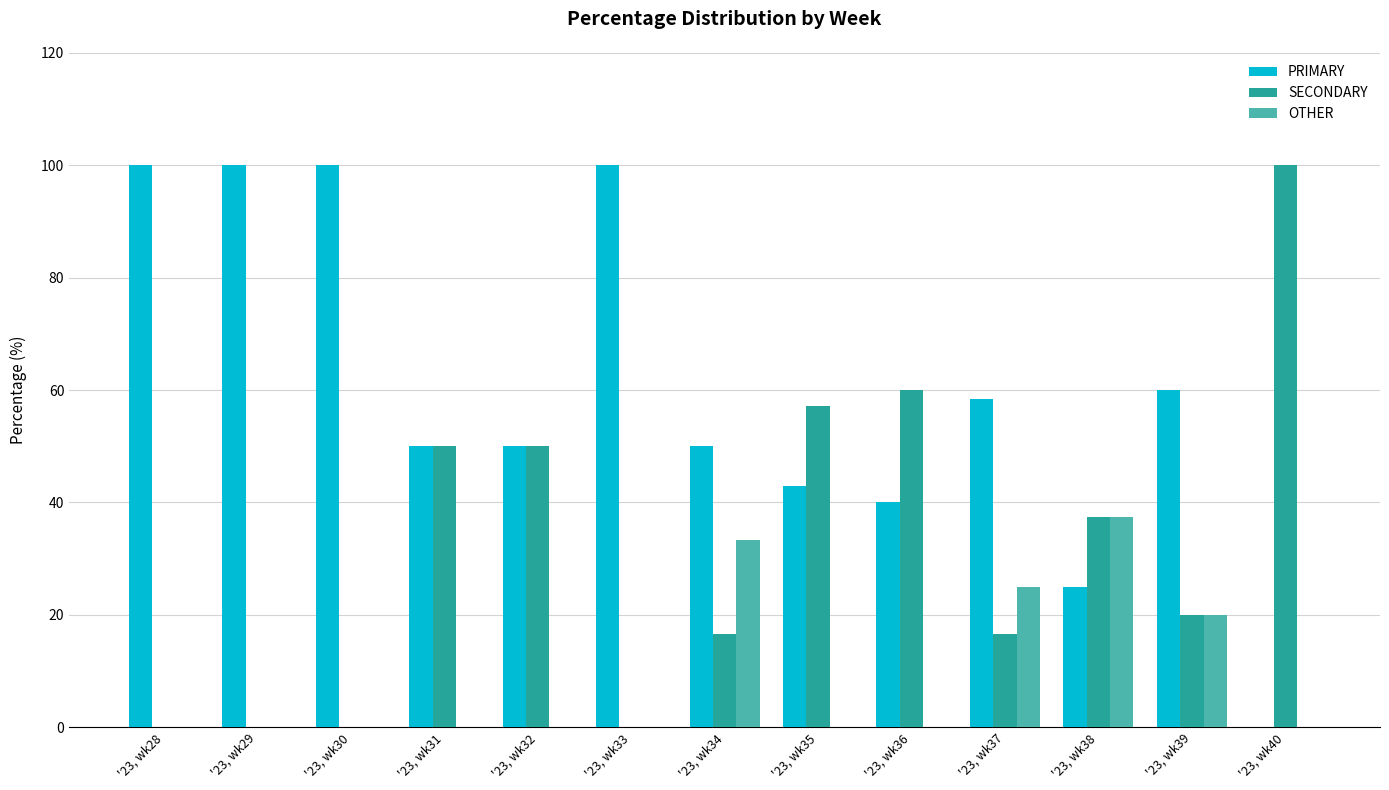

What are all the series names shown in the legend?

PRIMARY, SECONDARY, OTHER